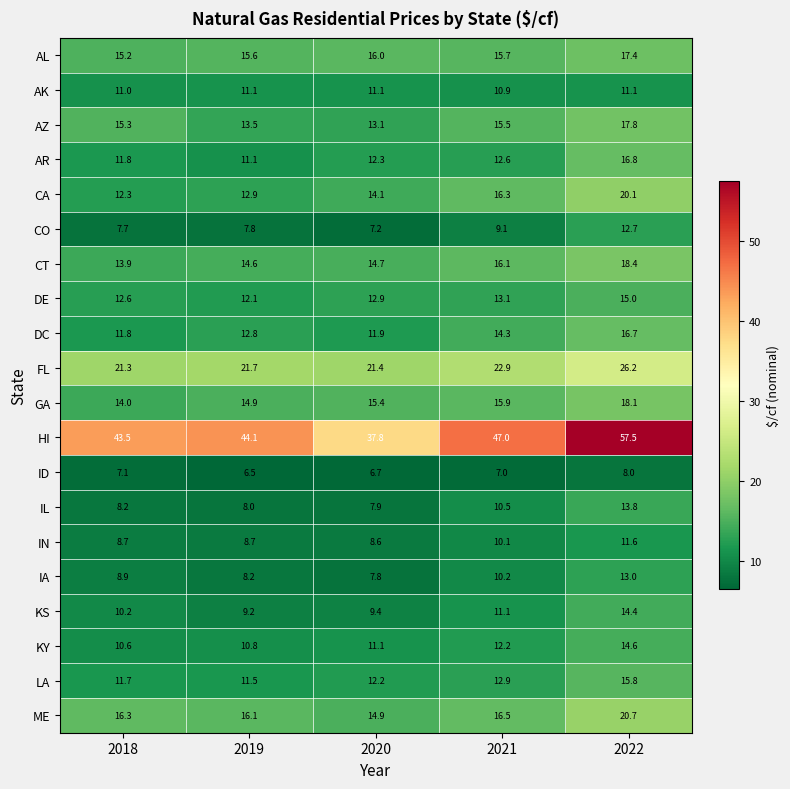

The value of FL at 2018 is 4.8. True or false?

False